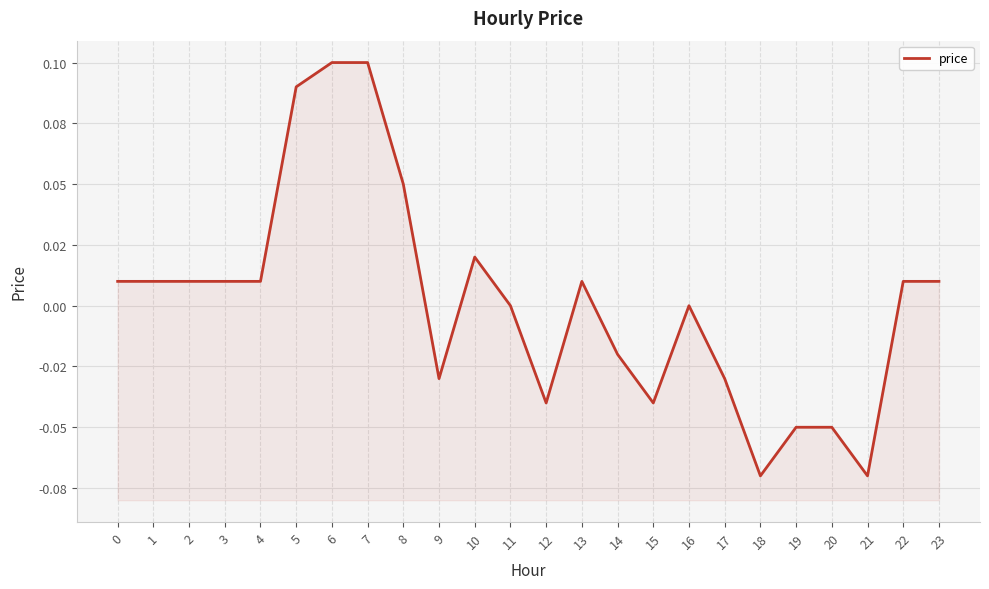

How many data points are above 0?

13